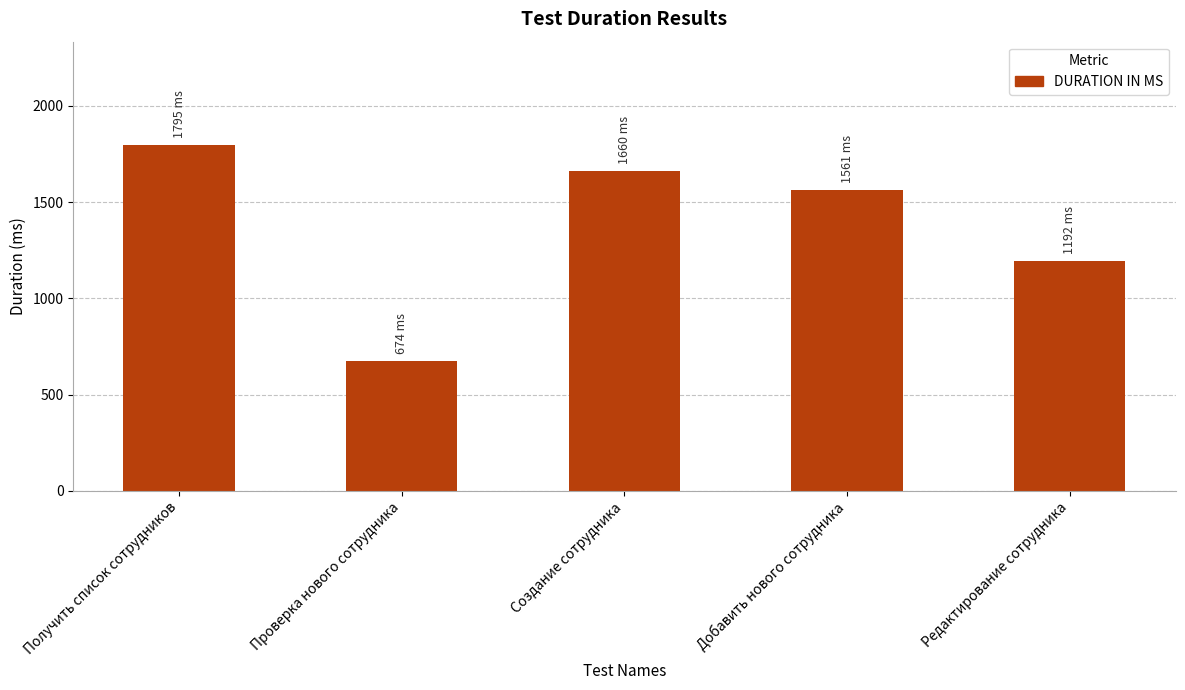

Reading left to right, transcribe all the data shown in this chart.

1795	674	1660	1561	1192